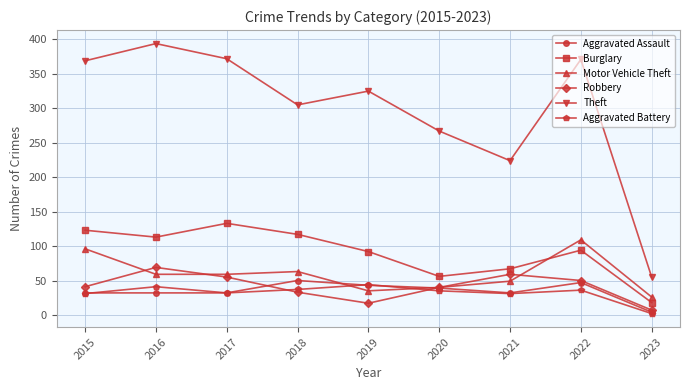

The value of Aggravated Battery at 2019 is 21. True or false?

False